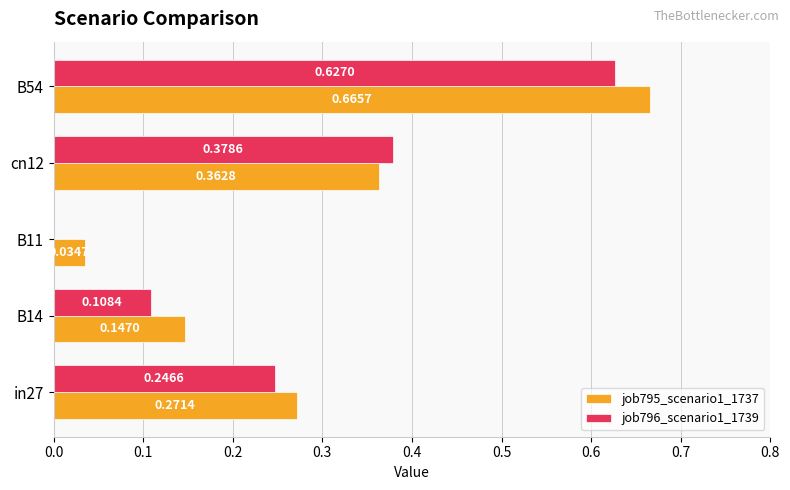

Which series changed the most between B11 and B54?

job795_scenario1_1737